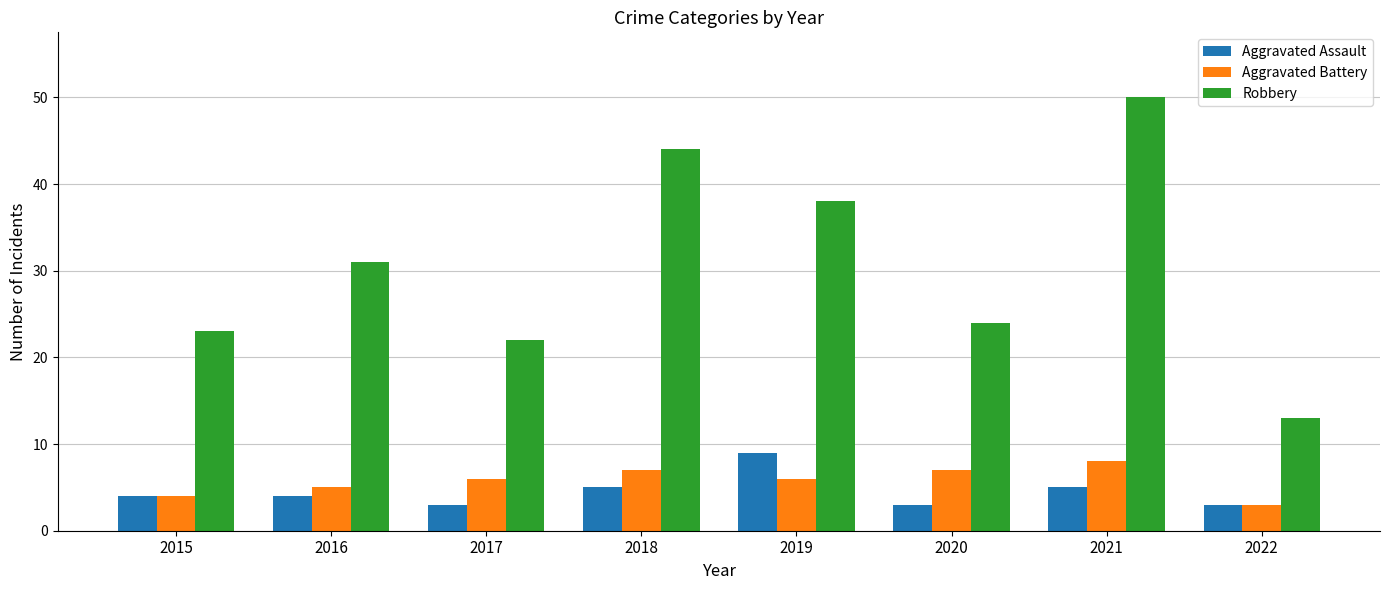

Is it true that Aggravated Assault equals 2 at 2015?

False